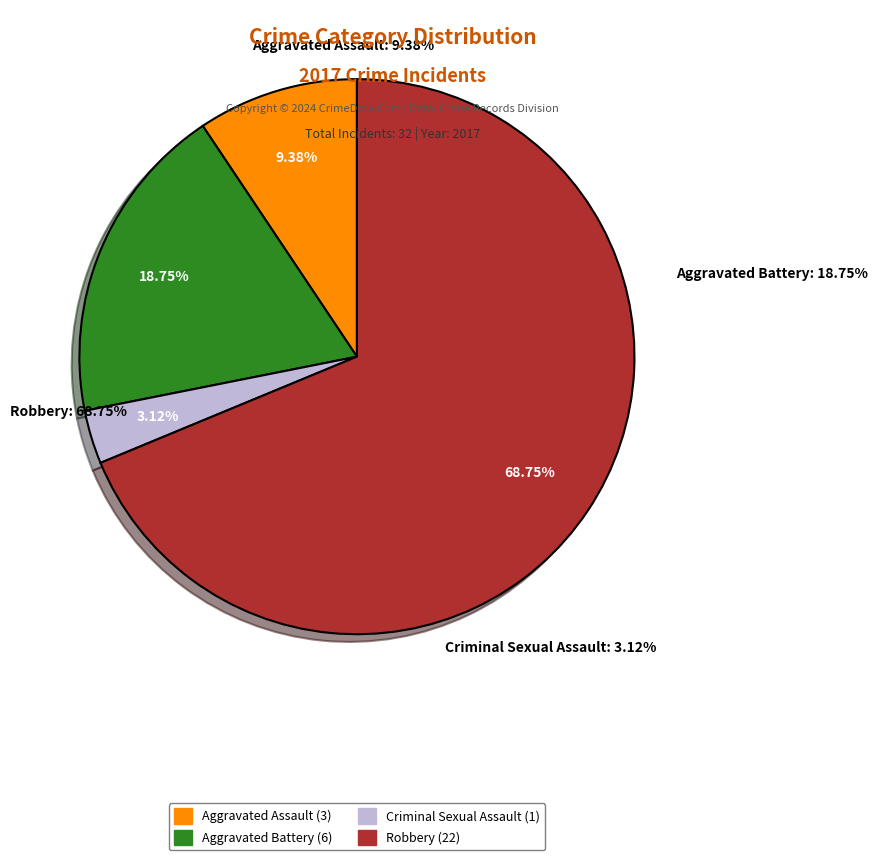

How many slices are in this pie chart?

4